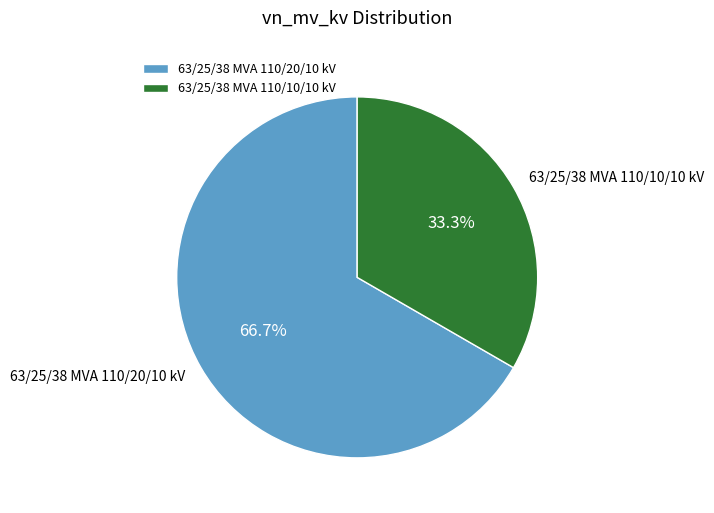

True or false: 63/25/38 MVA 110/20/10 kV accounts for 67% of the total.

True